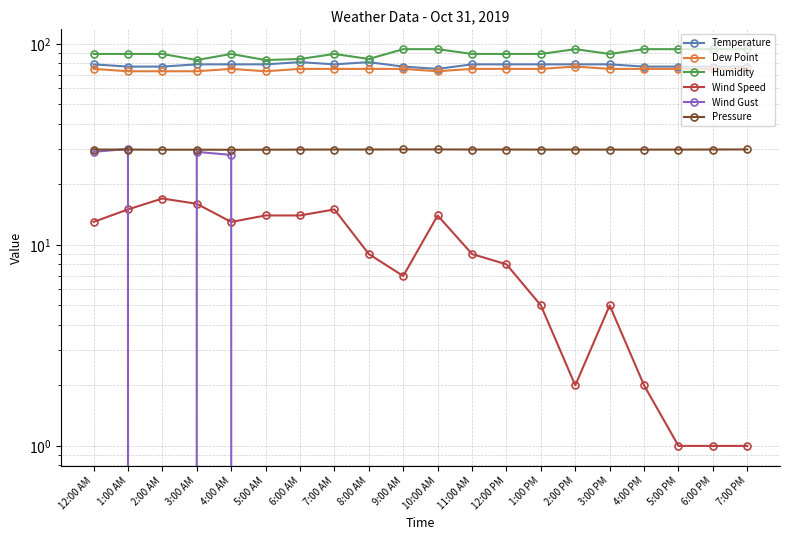

What is the difference between the second highest and minimum values in the Dew Point series?

2.0